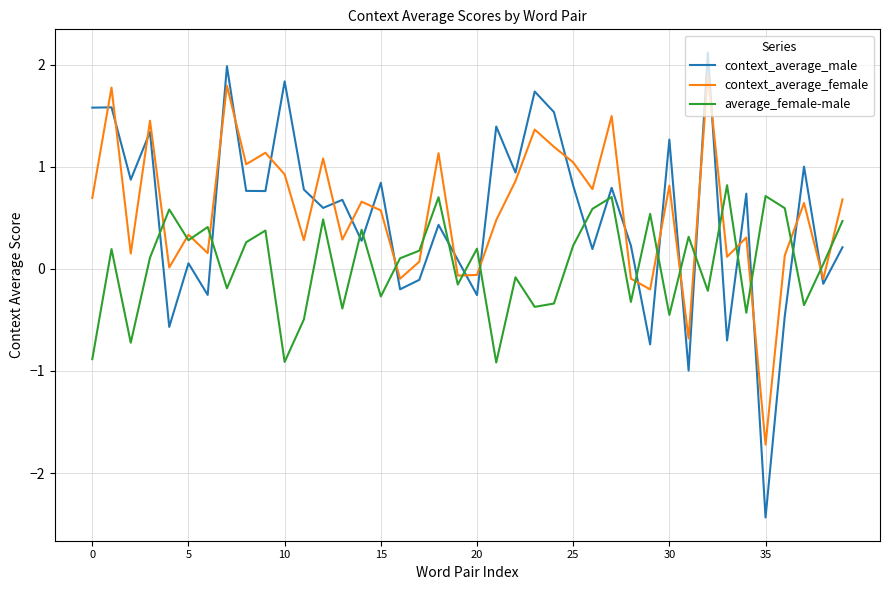

List the series in order of their peak value, highest first.

context_average_male, context_average_female, average_female-male